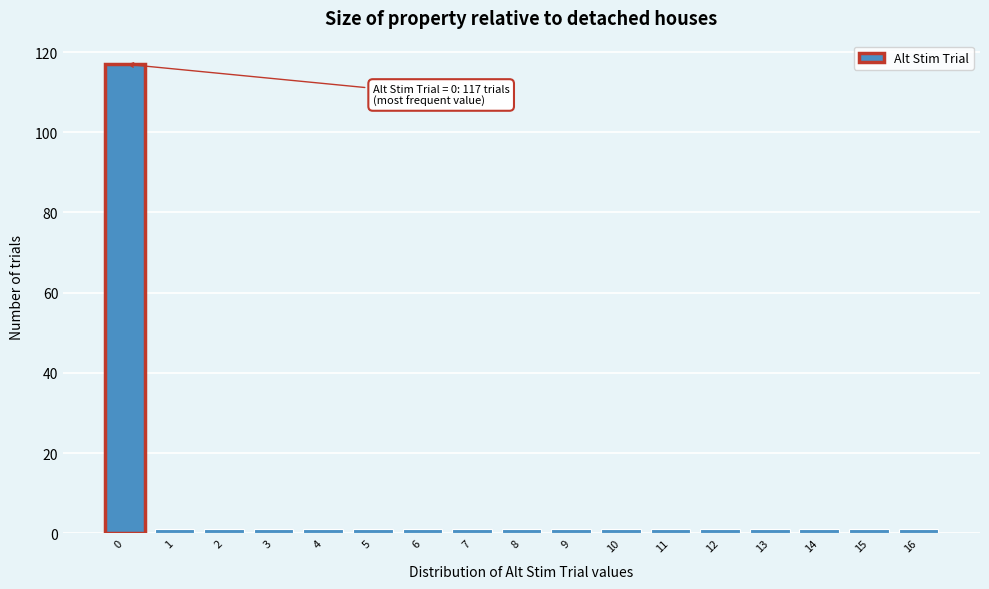

Reading right to left, extract all data points from this chart.

1	1	1	1	1	1	1	1	1	1	1	1	1	1	1	1	117